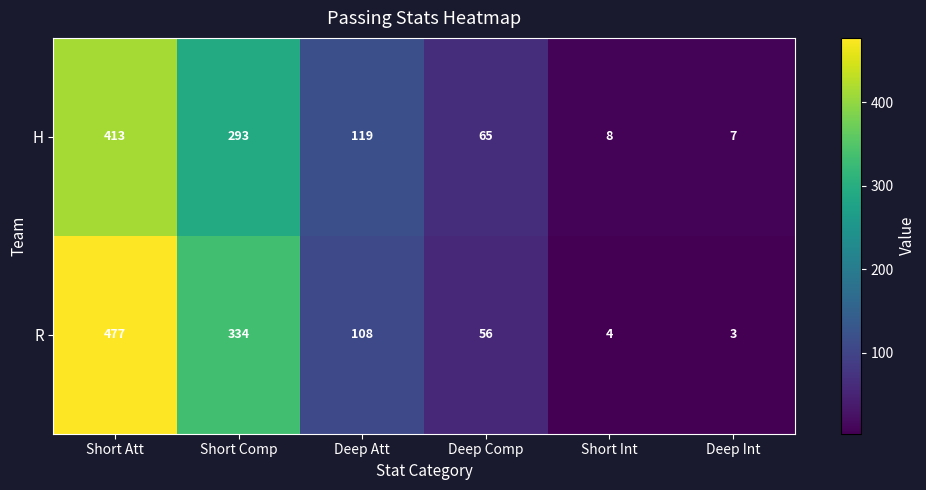

Which category has the highest value across all series?

Short Att